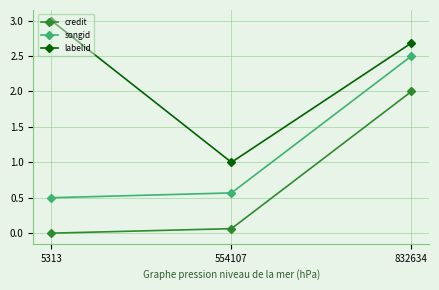

How many categories are shown in the chart?

3